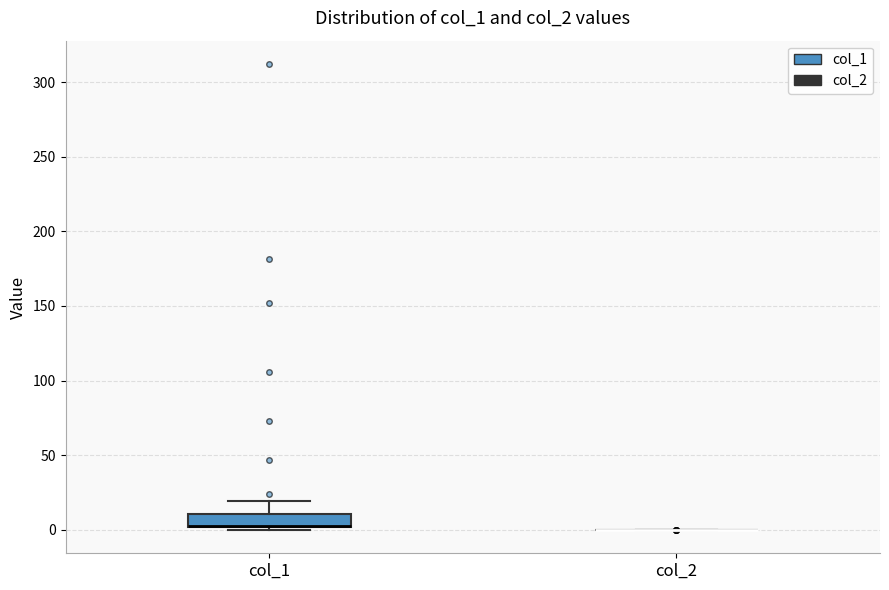

Where does the upper whisker of the box for col_1 end on the y-axis? The values are not printed on the chart, so give them approximately, as read against the axis.

20